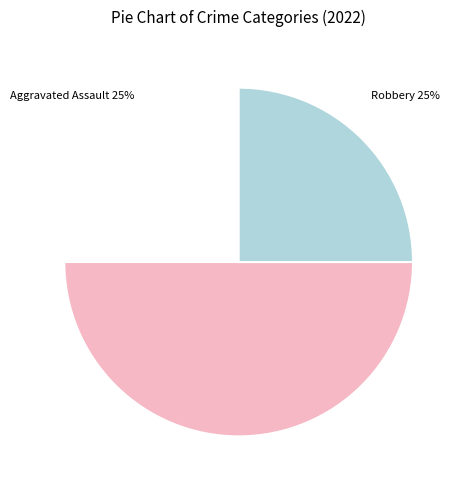

To the nearest percent, what is the average slice percentage?

33%